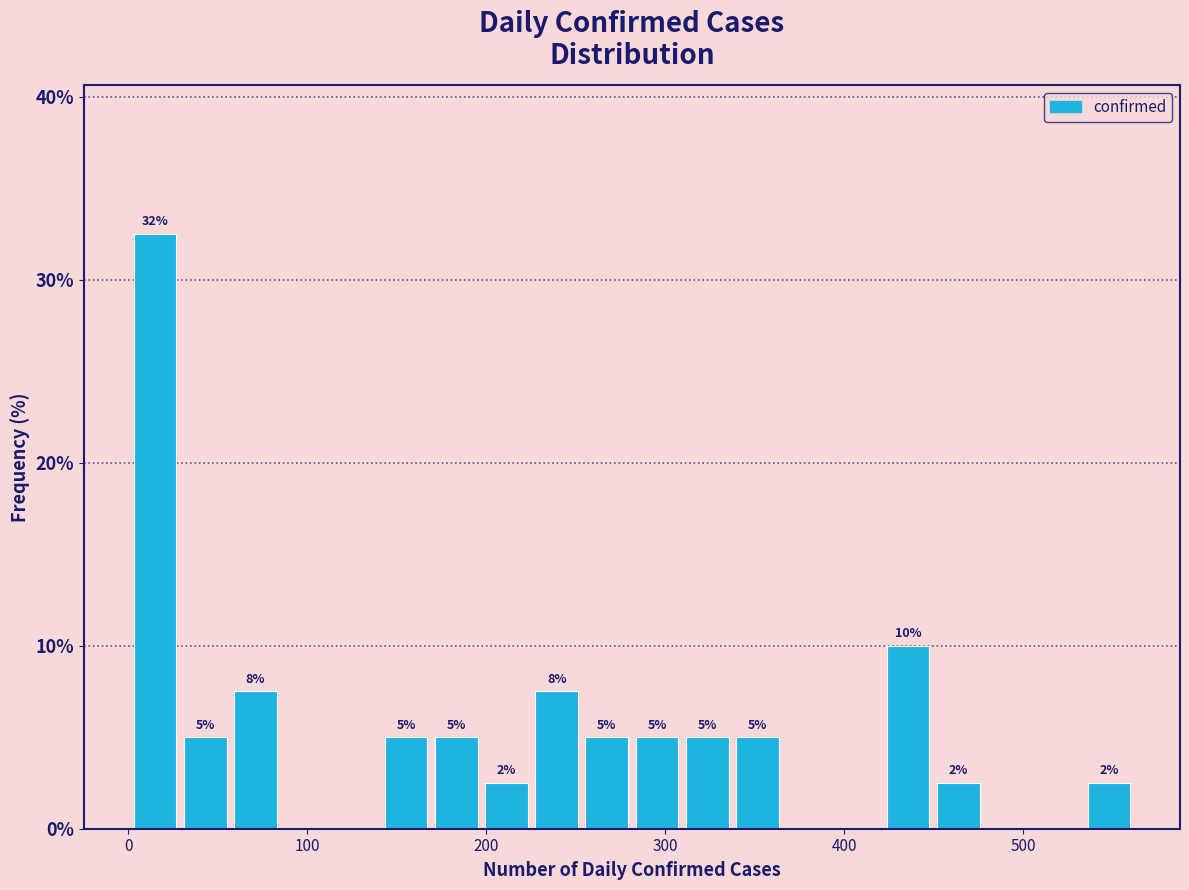

Around what value on the x-axis is the tallest bar? Give the approximate position of its centre, as read against the axis.

20